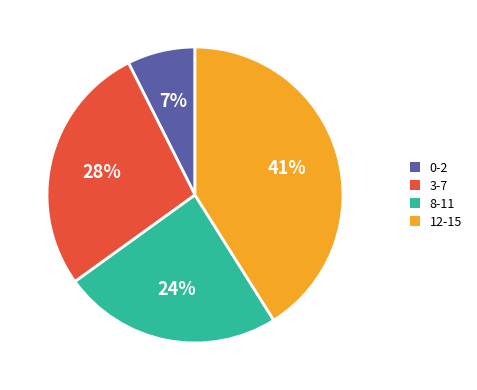

To the nearest percent, what is the difference between the largest and smallest slice percentages?

34%